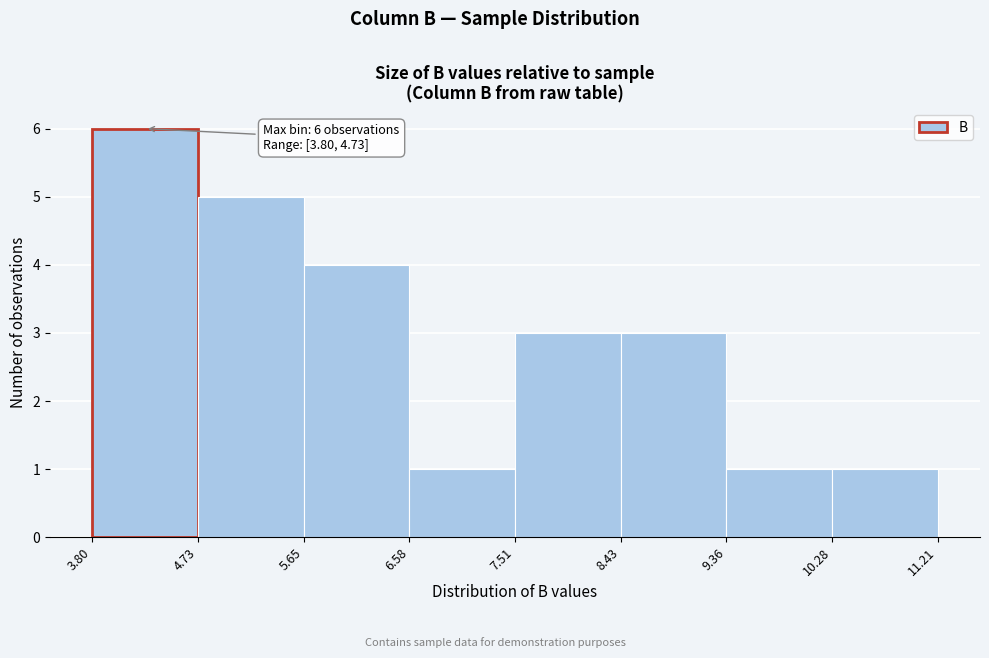

Over which range of the x-axis is the bar tallest?

3.80 to 4.73